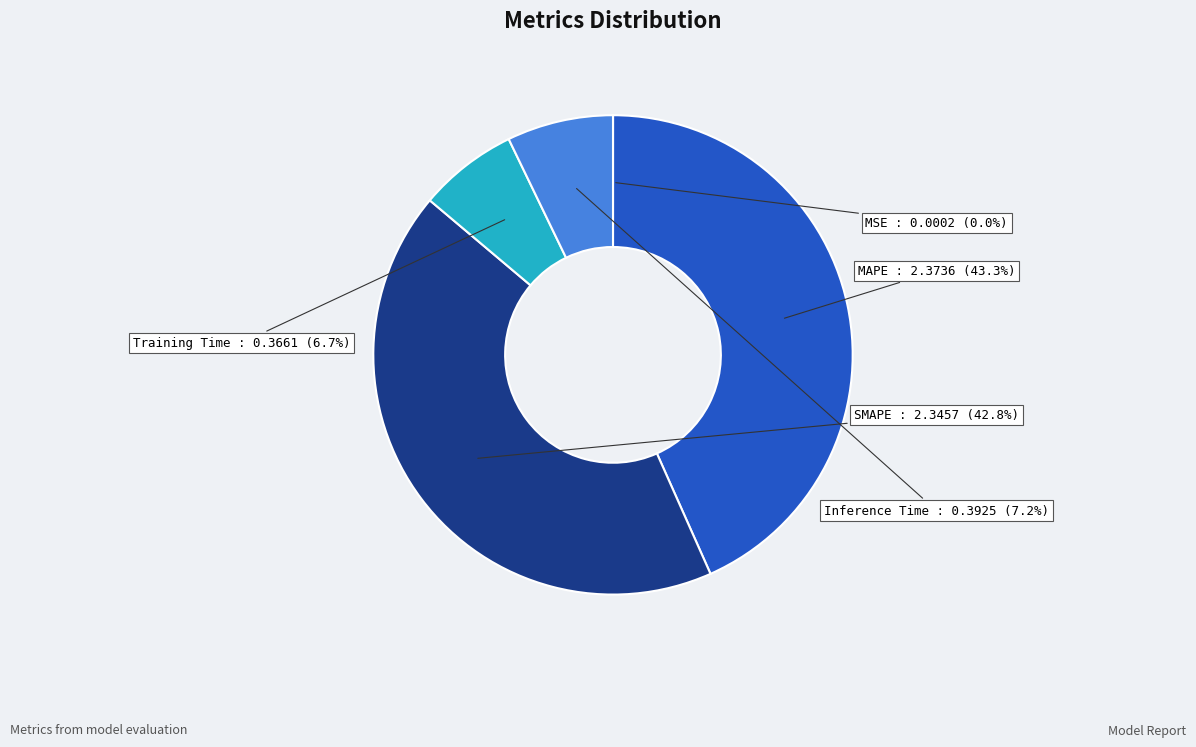

Between MAPE and Training Time, which is larger?

MAPE